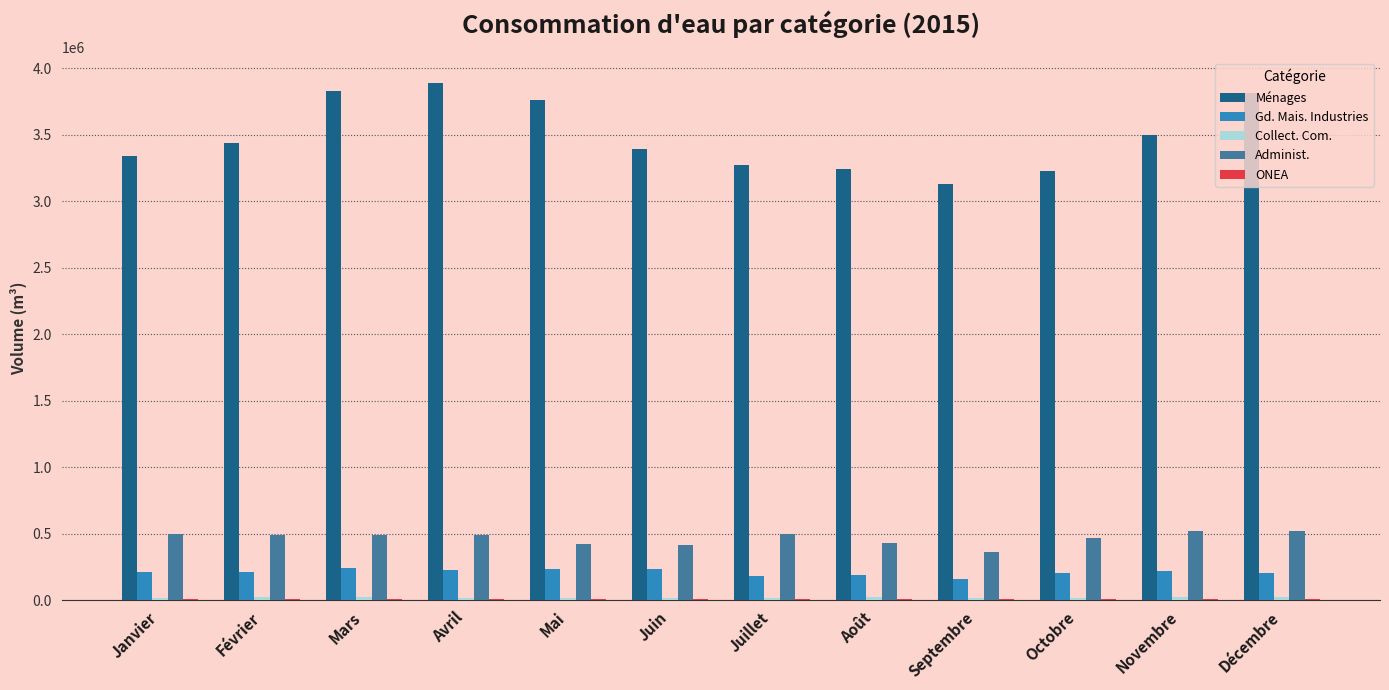

Which series has the widest spread of values?

Ménages